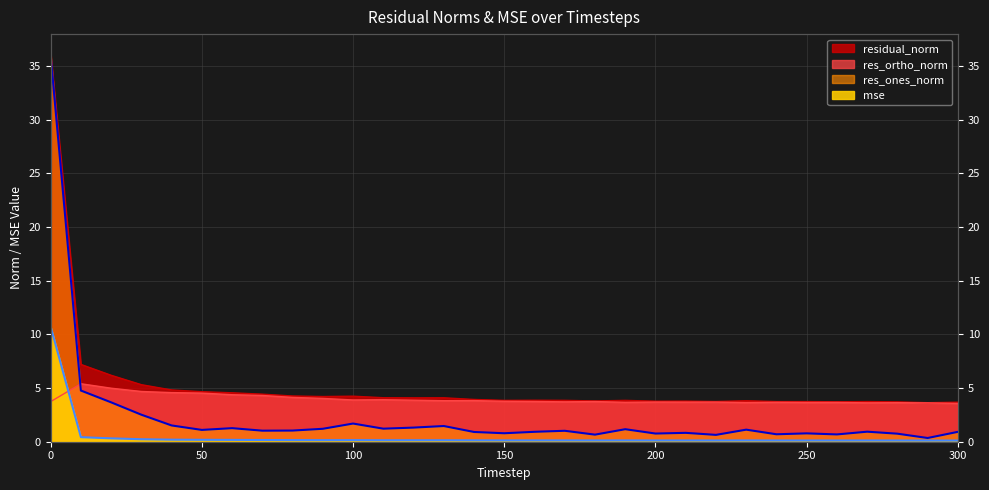

List the series in order of their peak value, highest first.

residual_norm, res_ones_norm, mse, res_ortho_norm